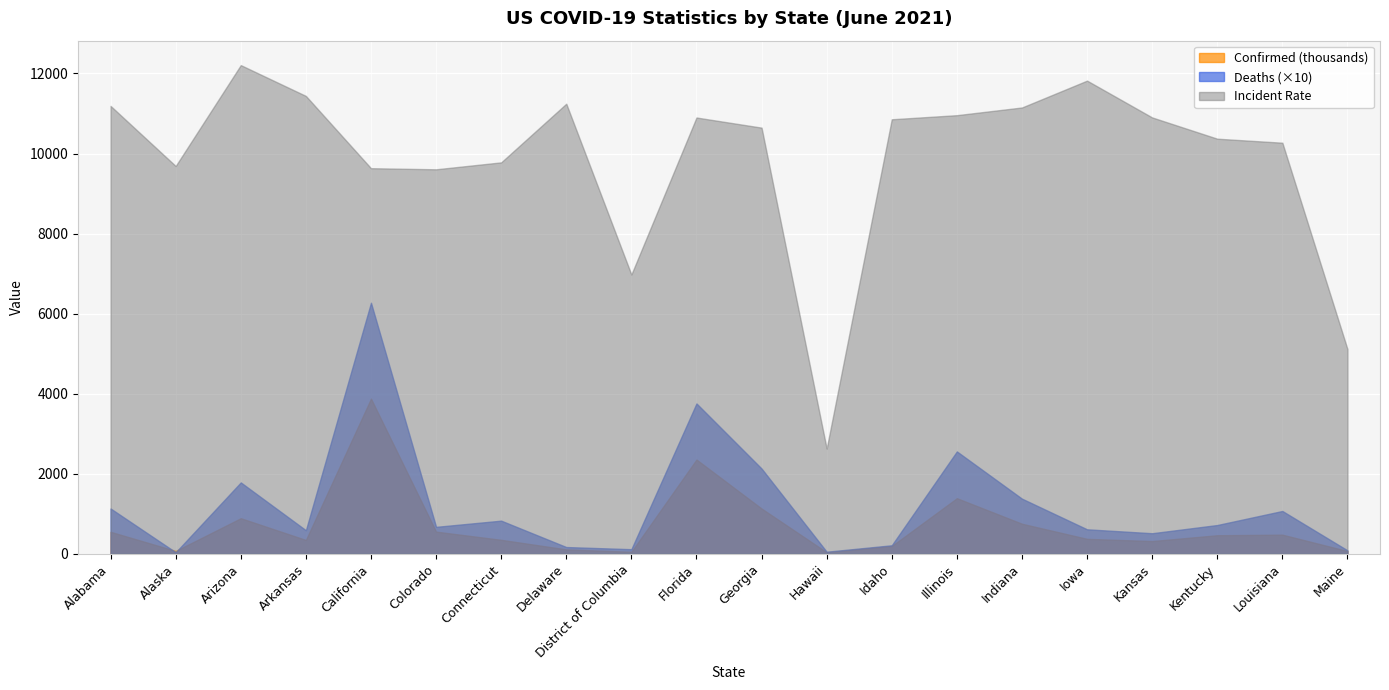

What is the difference between the highest and lowest values at Illinois?

9569.8